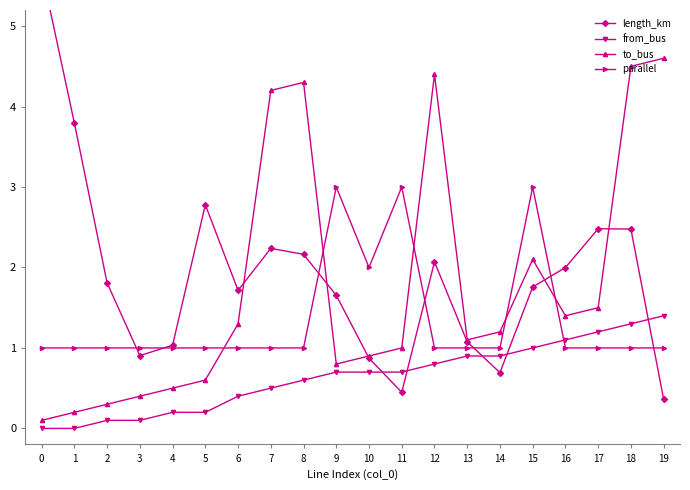

What is the difference between the to_bus values at 18 and 4?

4.0